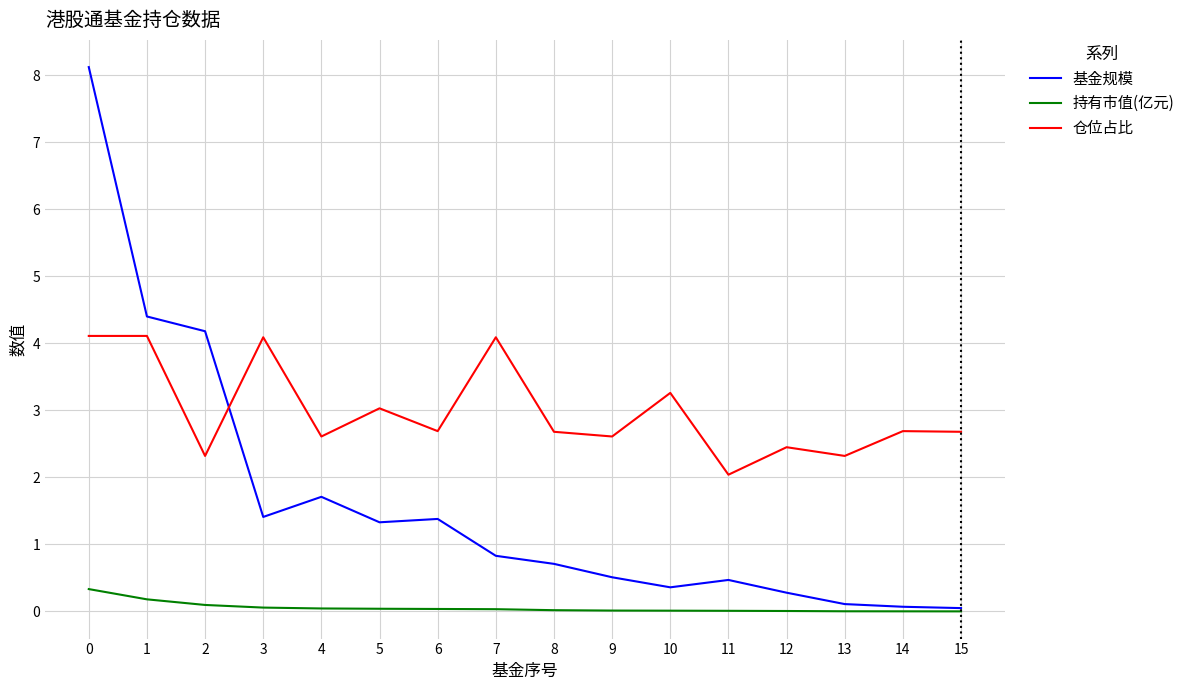

How many intersections are there between 仓位占比 and 基金规模?

1